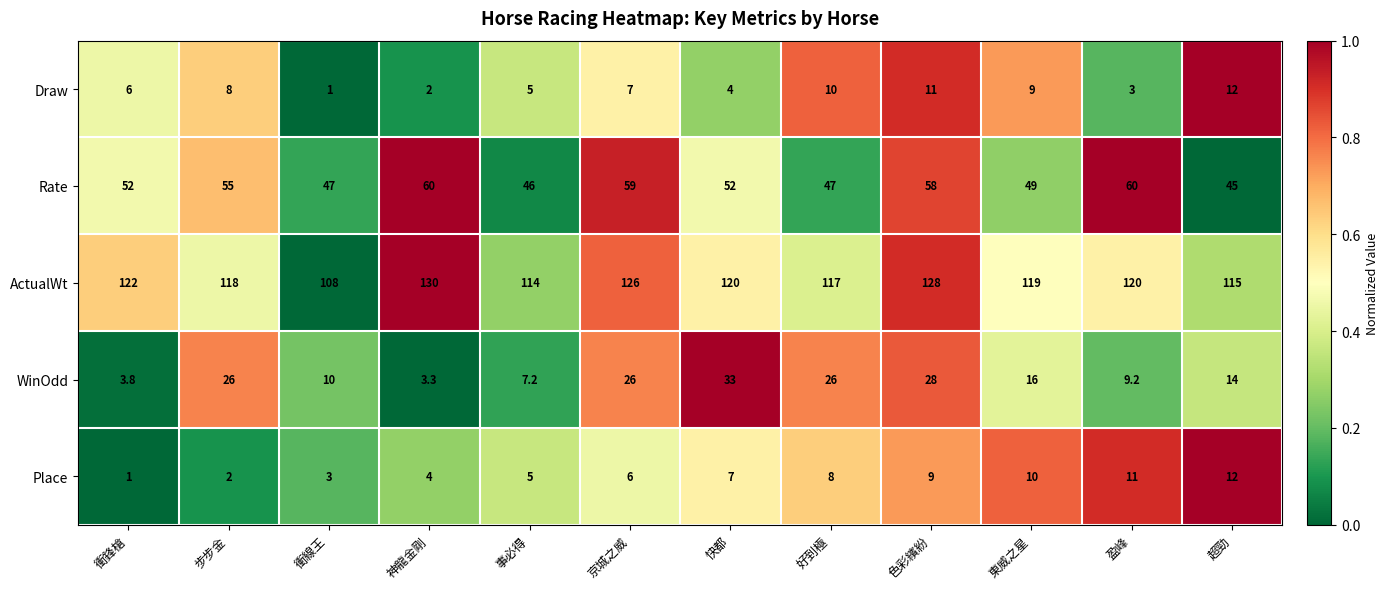

Rank the series at 衝線王 from lowest to highest value.

Draw, Place, WinOdd, Rate, ActualWt